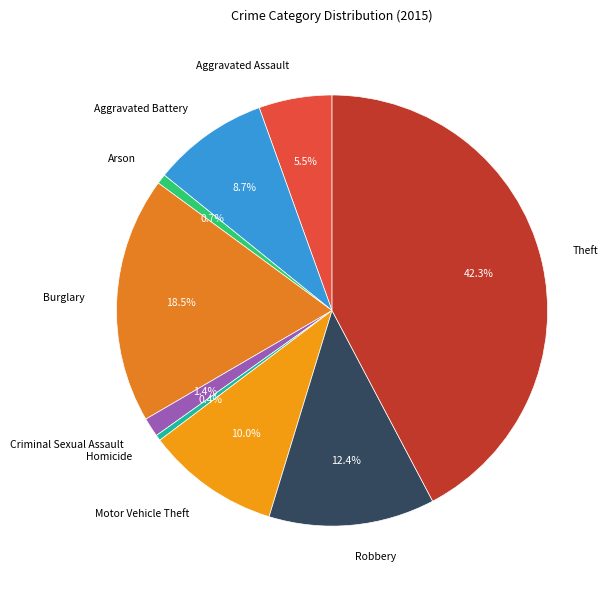

Is Burglary the majority of the pie?

No